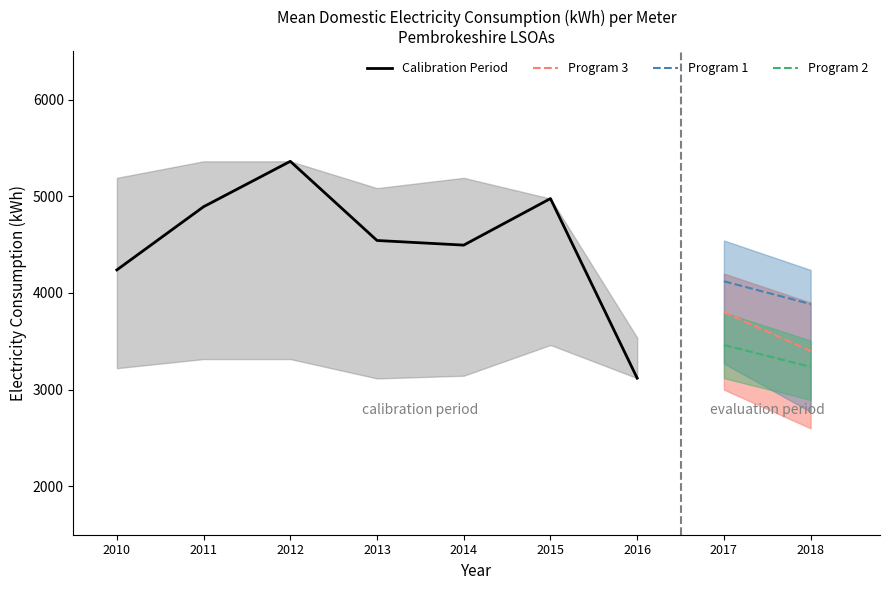

Where does the Mean_consumption series first go above 4494?

1